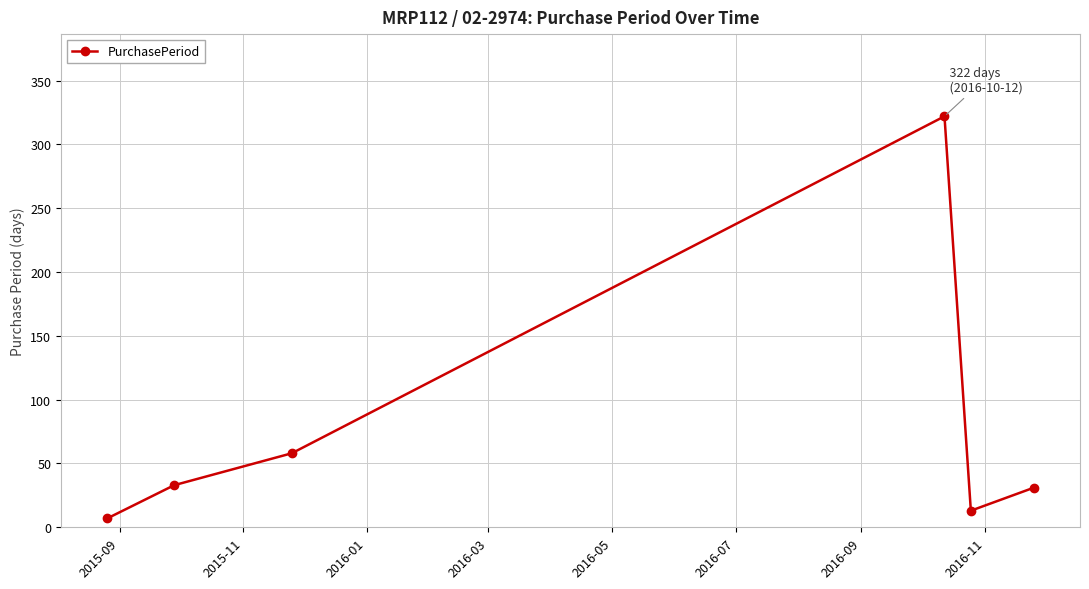

What is the difference between the maximum and minimum values?

315